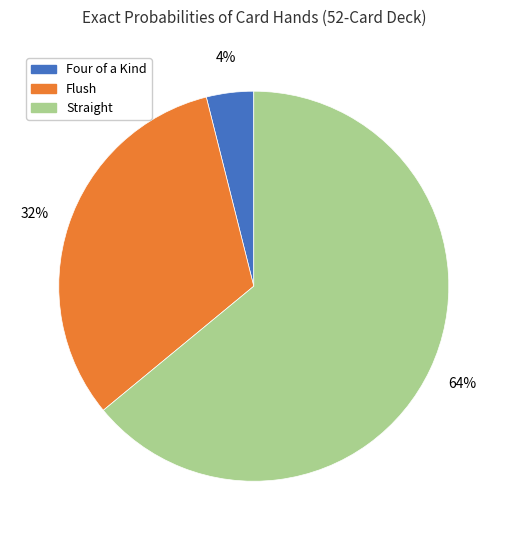

Which category has the smallest portion of the pie?

Four of a Kind